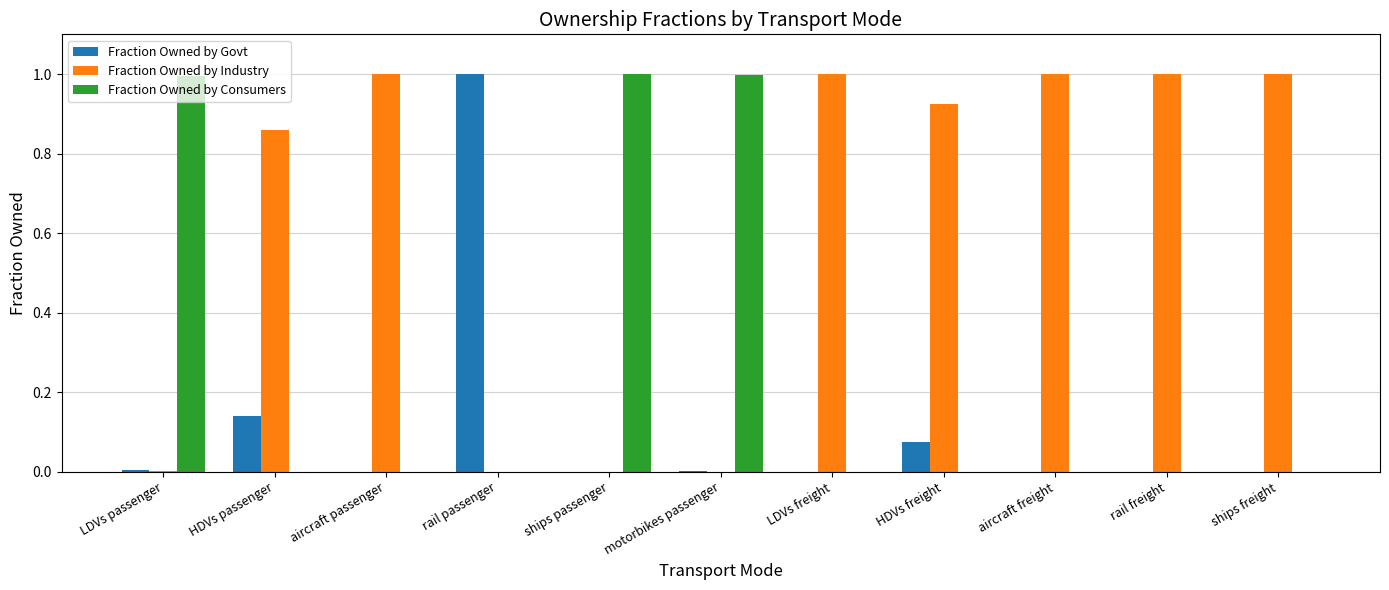

What is the highest value of the Fraction Owned by Govt series?

1.0